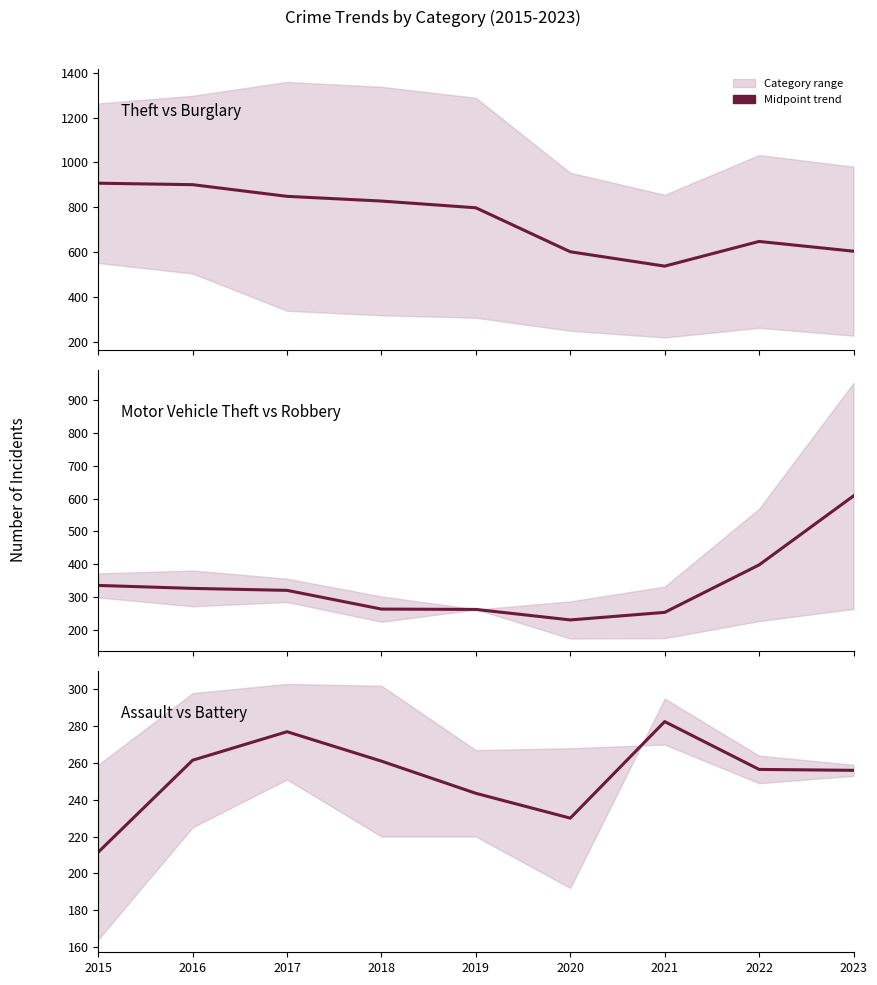

In Theft & Burglary midpoint, how many points are lower than both neighbors (excluding endpoints)?

1